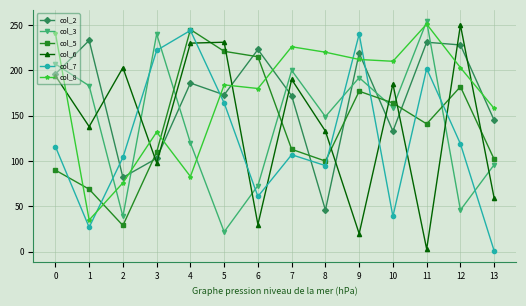

At which label is col_5 closest to 137?

11